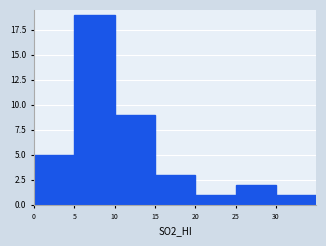

Reading left to right, list every bar in this chart as the range it spans on the x-axis followed by its height. The values are not printed on the chart, so give them approximately, as read against the axis.

0 to 5: 5
5 to 10: 19
10 to 15: 9
15 to 20: 3
20 to 25: 1
25 to 30: 2
30 to 35: 1